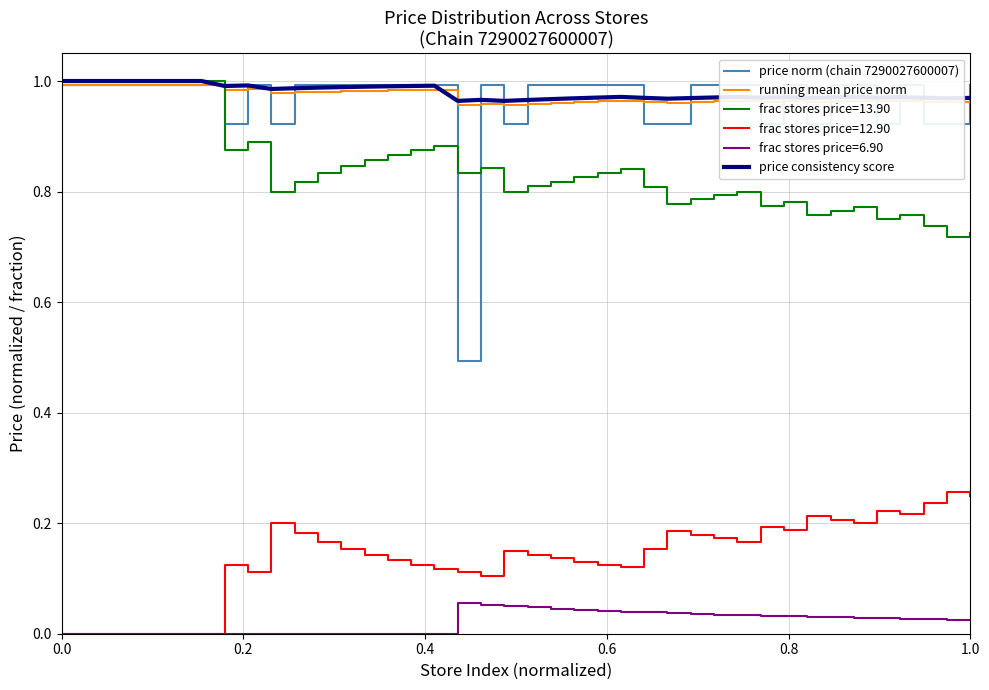

True or false: frac stores price=6.90 and frac stores price=13.90 intersect in this chart.

False